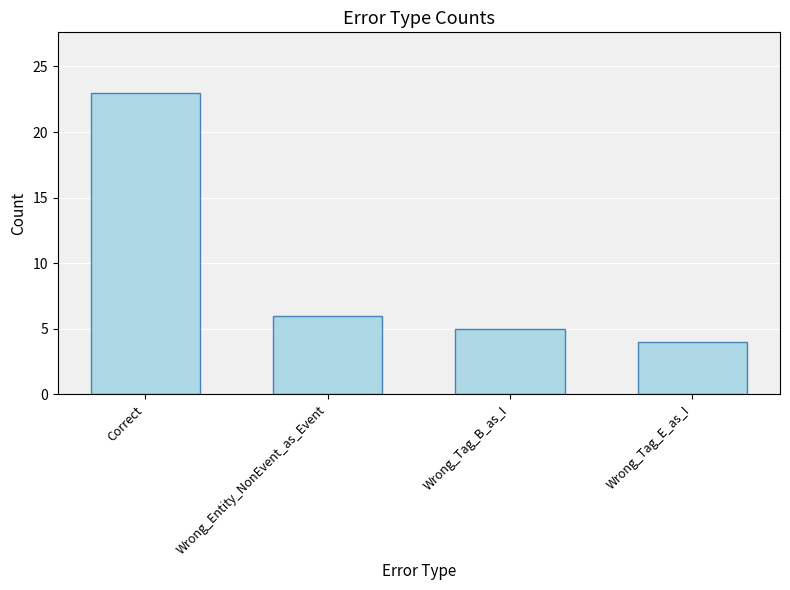

What is the value of the 3rd bar from the left?

5